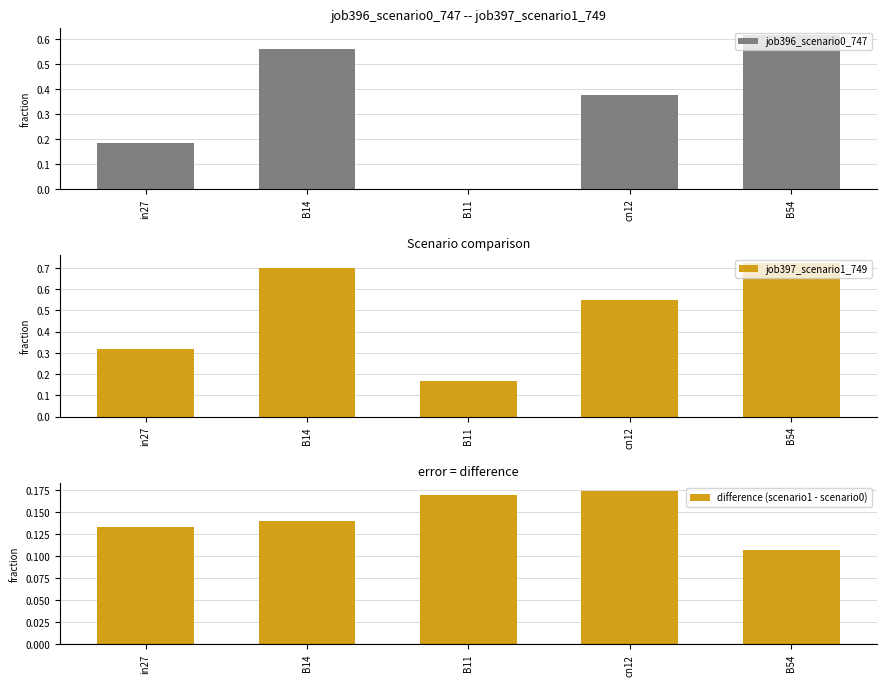

What is the difference between the job397_scenario1_749 values at B54 and B11?

0.6